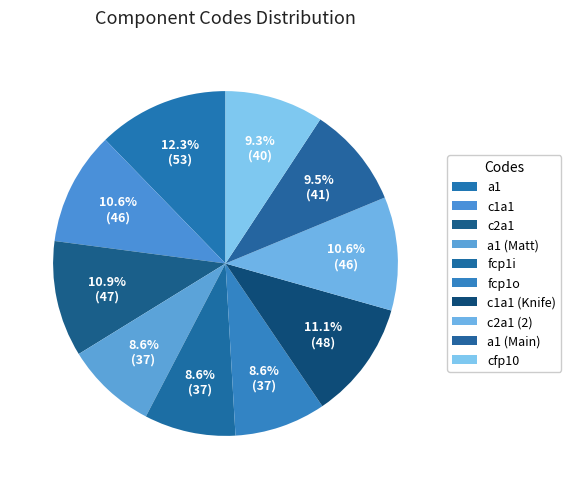

How many slices are in this pie chart?

10